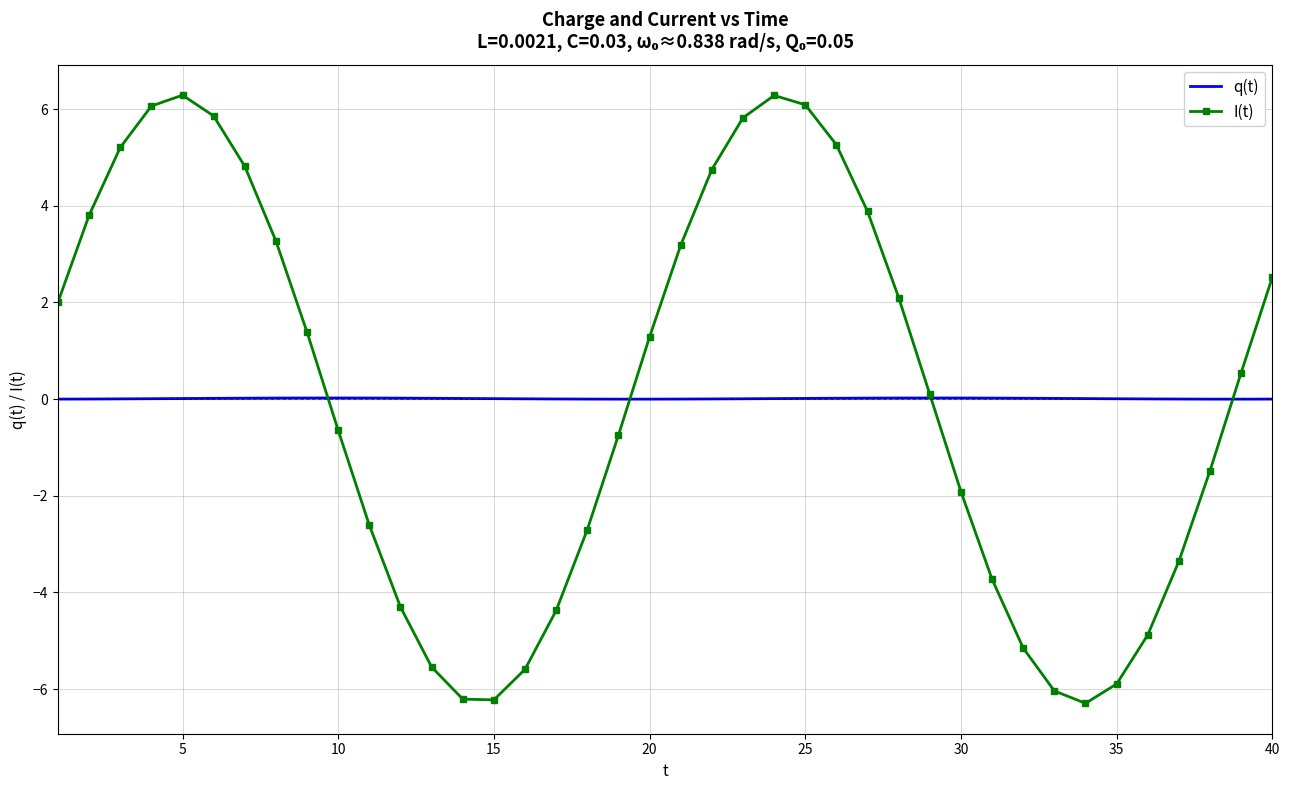

True or false: I(t) and q(t) intersect in this chart.

True